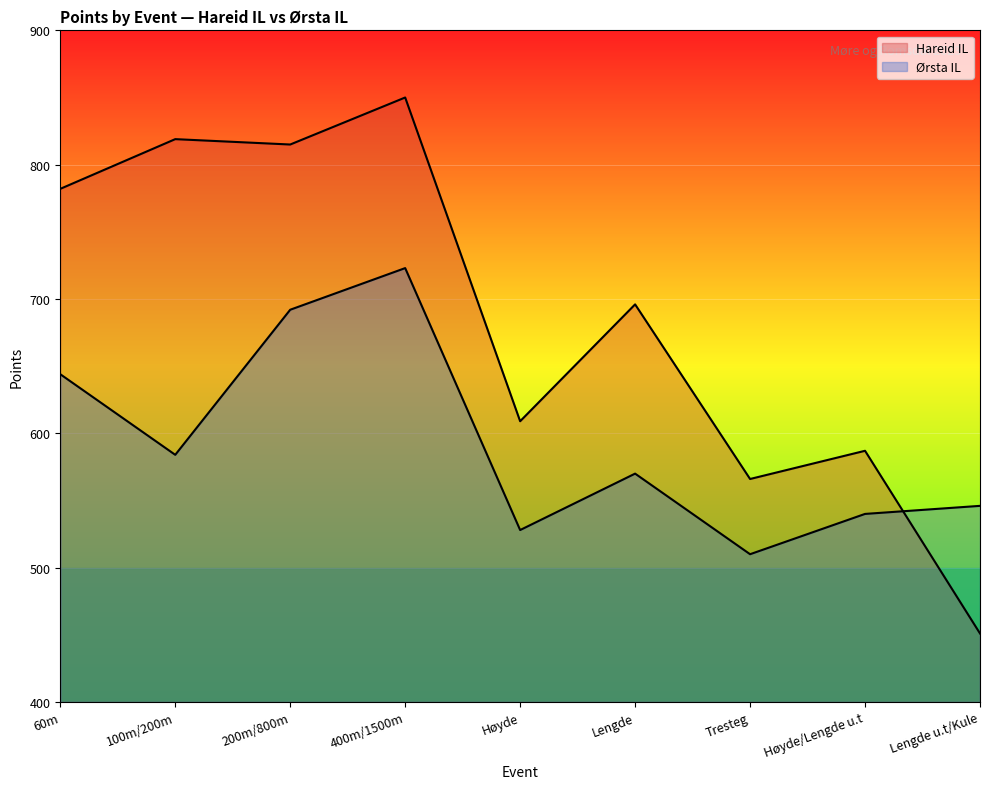

What is the label of the 6th point from the left?

Lengde